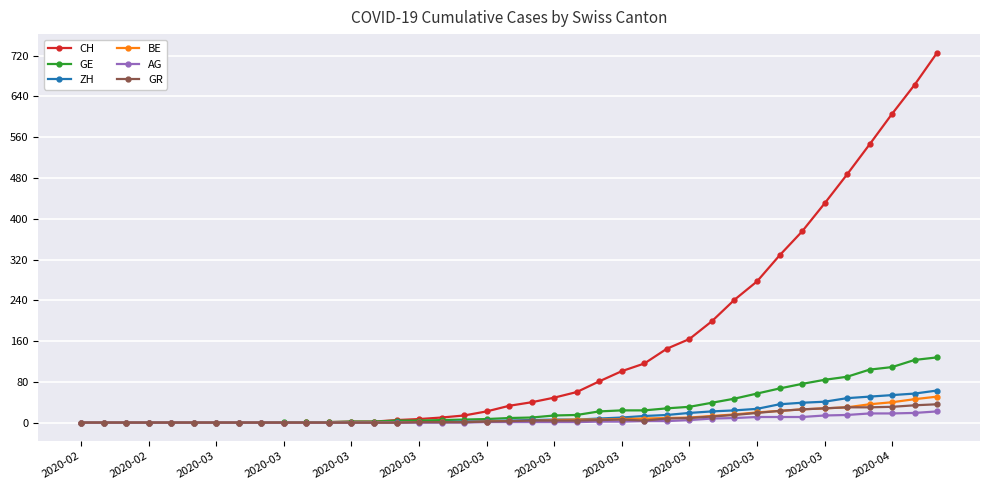

Which series has the largest range (max minus min)?

CH